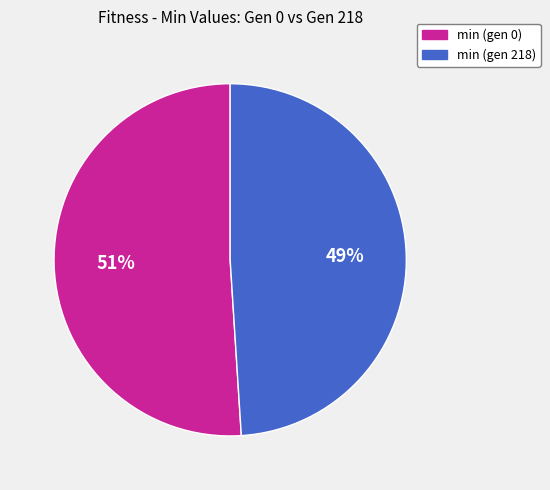

Is it true that min (gen 0) is 37% of the pie?

False